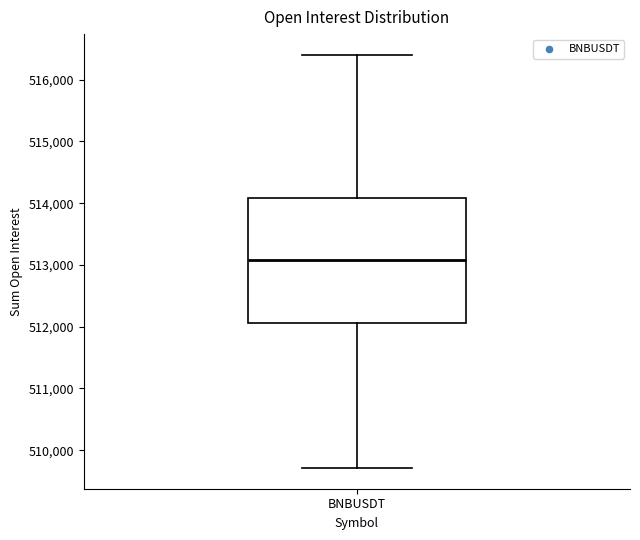

Where is the upper edge of the box for BNBUSDT on the y-axis? The values are not printed on the chart, so give them approximately, as read against the axis.

514100